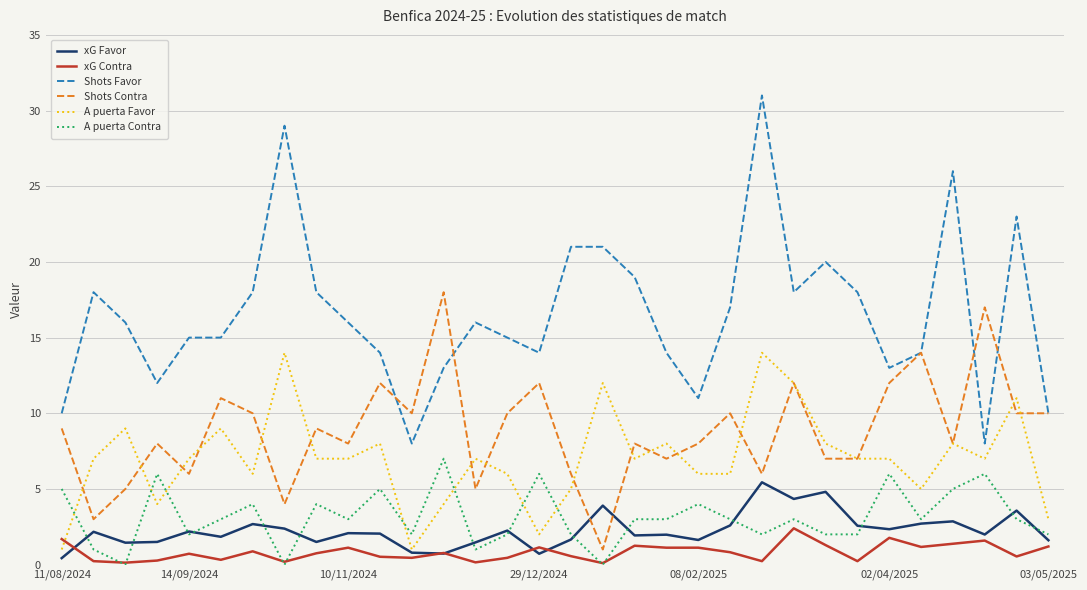

True or false: A puerta Favor and Shots Favor cross at least once.

False